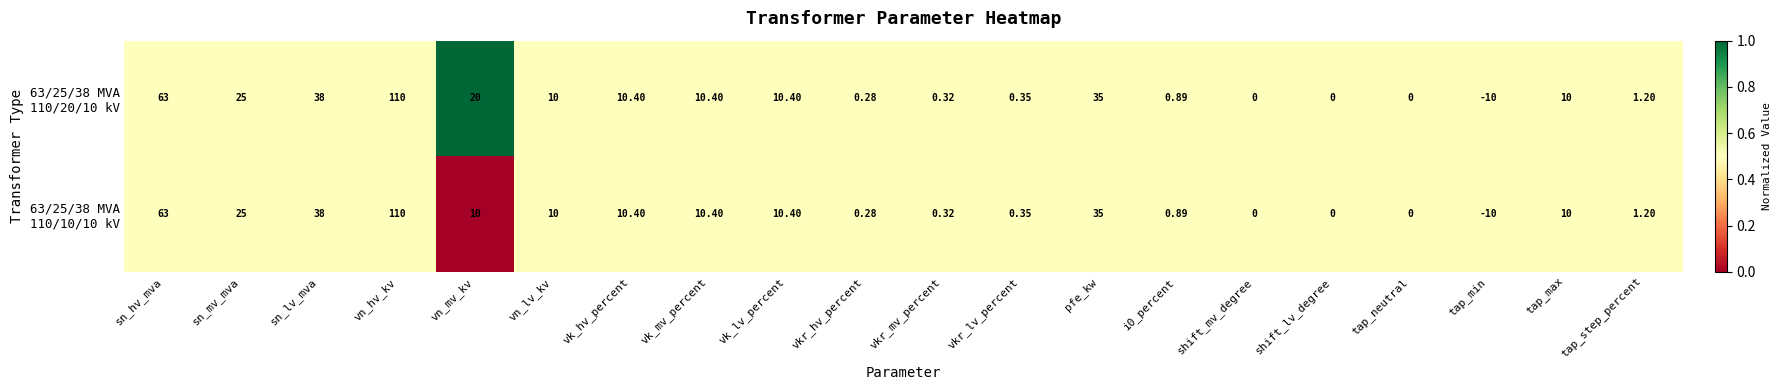

At which category is the sum across all series the highest?

vn_hv_kv